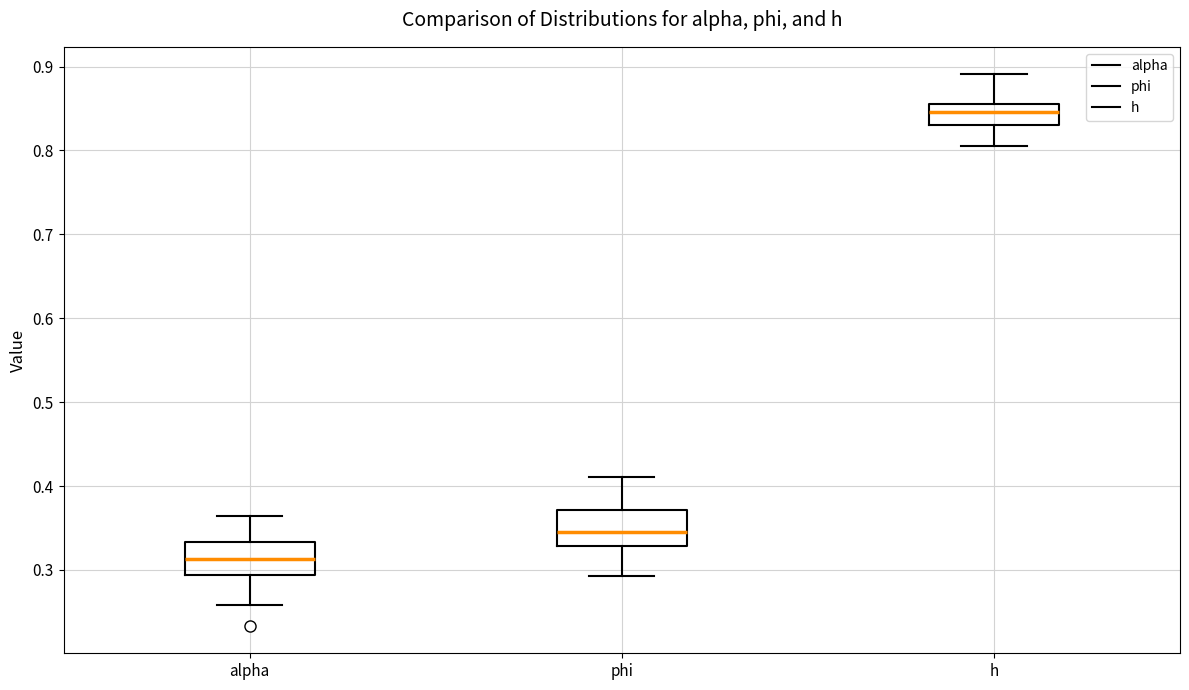

Reading left to right, read every box against the y-axis: the position of its median line, the range the box covers, and the ends of its whiskers. The values are not printed on the chart, so give them approximately, as read against the axis.

alpha: median 0.31, box 0.29 to 0.33, whiskers 0.26 to 0.36
phi: median 0.35, box 0.33 to 0.37, whiskers 0.29 to 0.41
h: median 0.85, box 0.83 to 0.86, whiskers 0.81 to 0.89